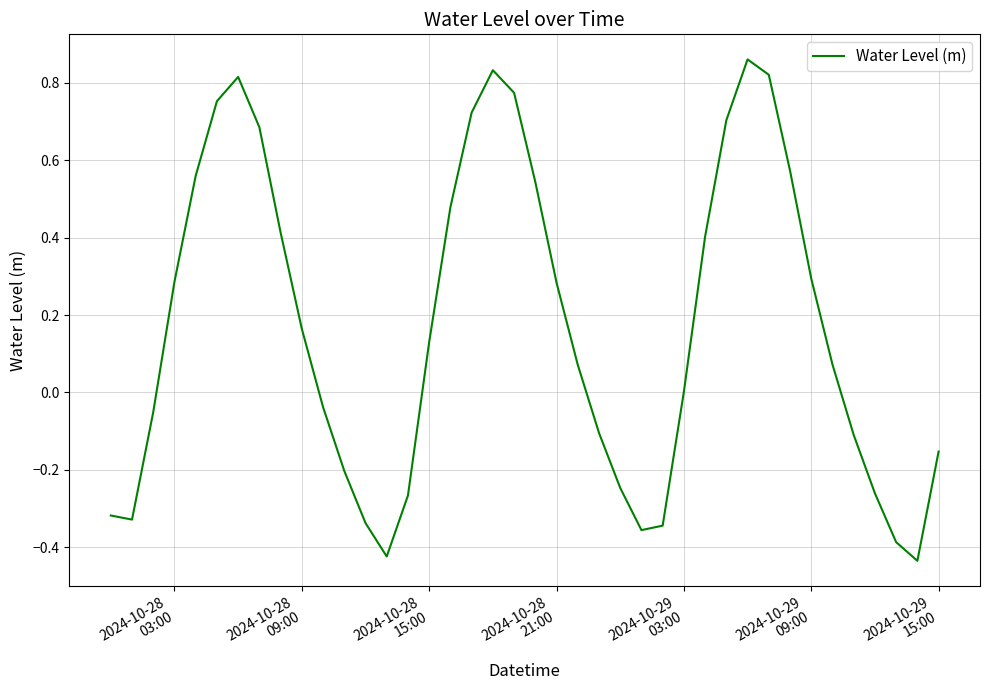

What is the value of the 13th point from the left?

-0.3